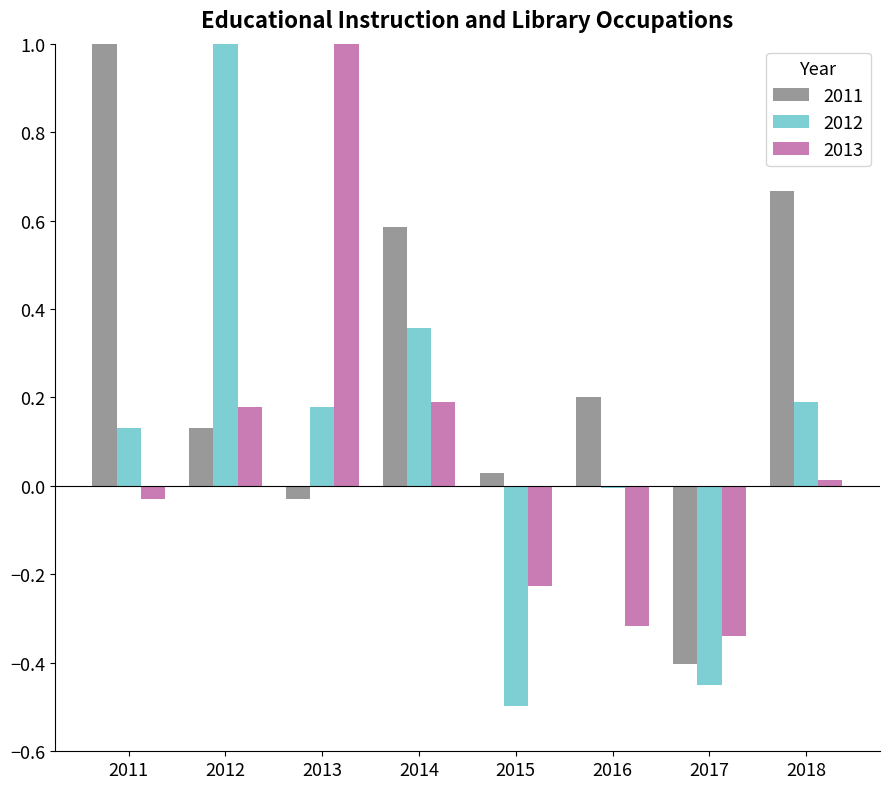

What is the maximum value shown in the chart?

1.0